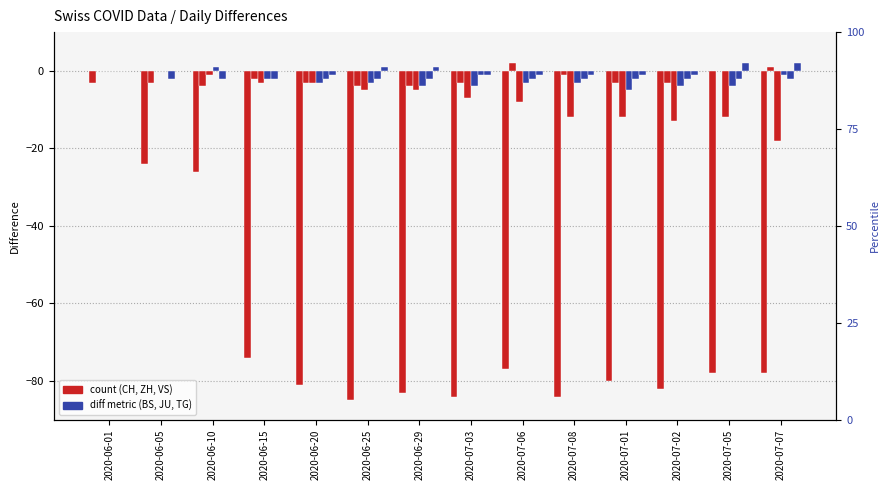

What is the highest value of the BS series?

1